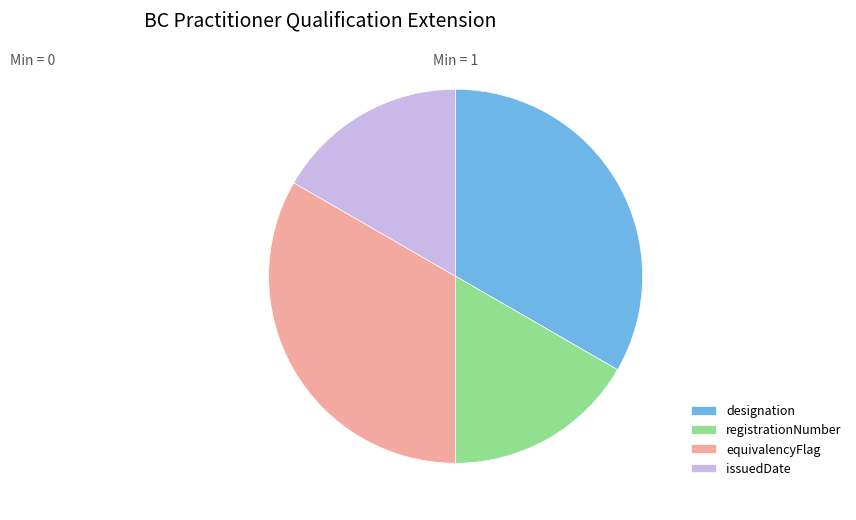

Is the sum of designation and equivalencyFlag greater than half?

Yes